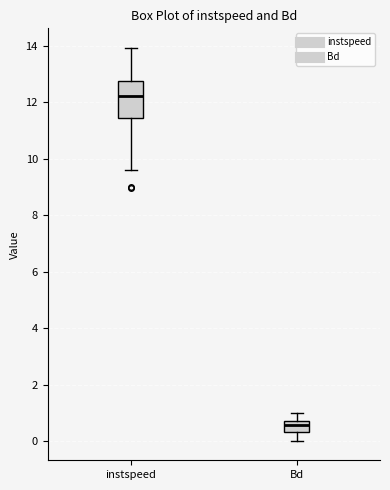

Reading left to right, read every box against the y-axis: the position of its median line, the range the box covers, and the ends of its whiskers. The values are not printed on the chart, so give them approximately, as read against the axis.

instspeed: median 12.2, box 11.4 to 12.8, whiskers 9.6 to 14.0
Bd: median 0.6, box 0.4 to 0.8, whiskers 0.0 to 1.0